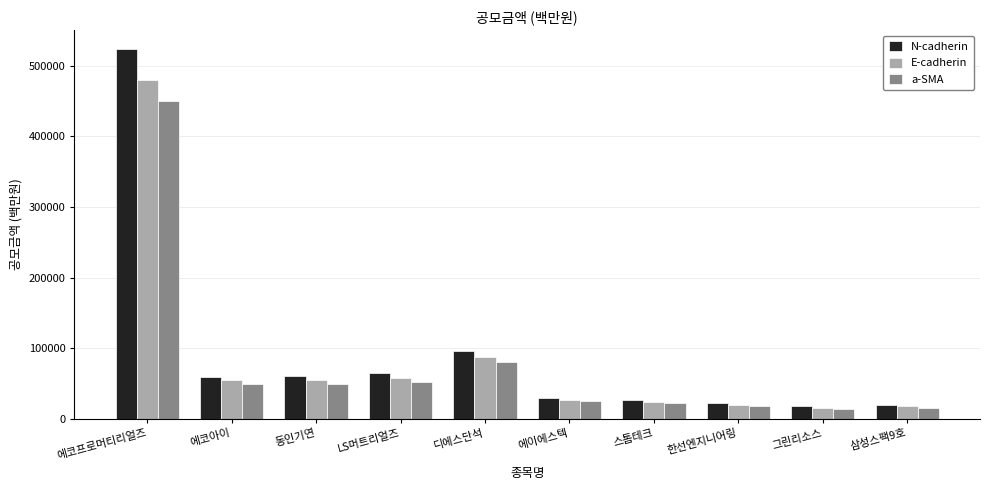

Are the bars grouped side by side (vs. stacked)?

Yes